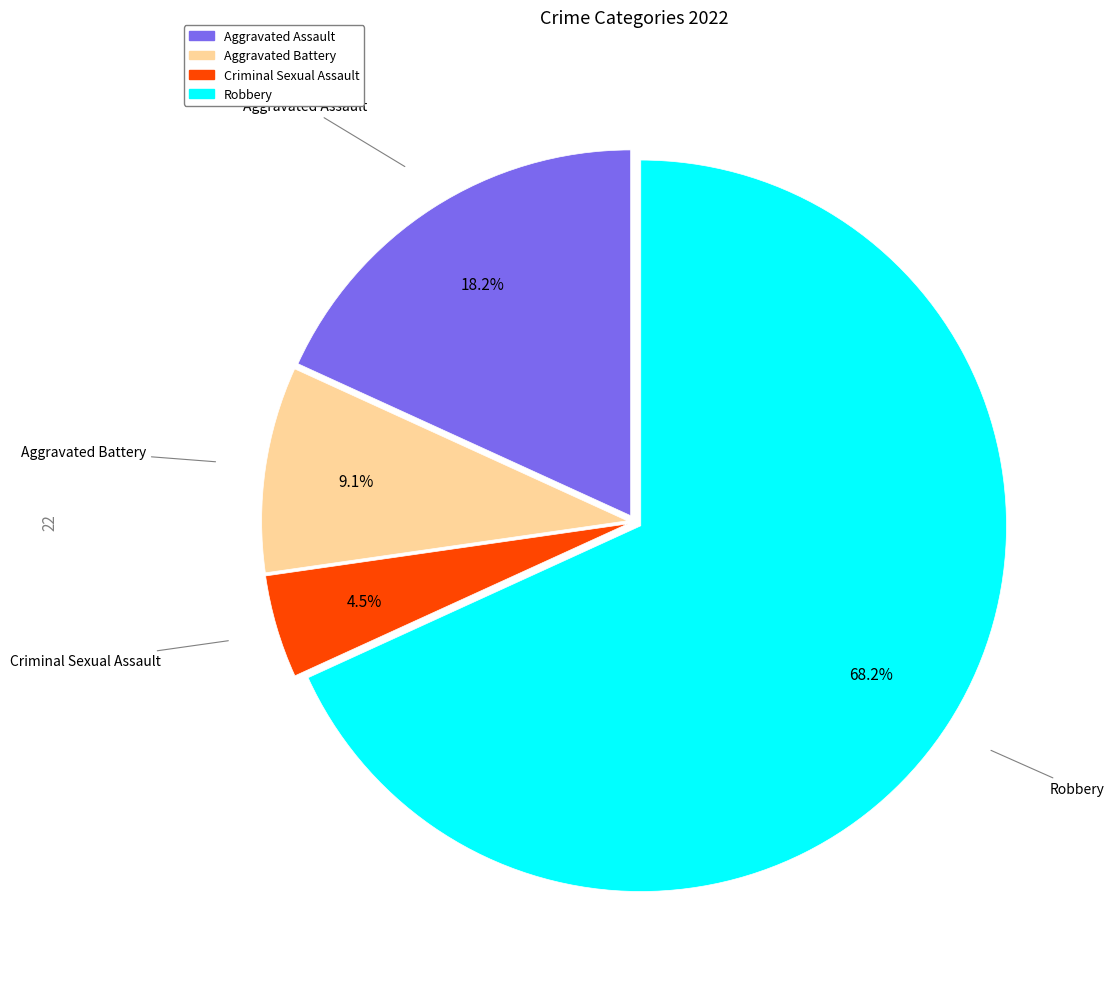

Is Robbery the majority of the pie?

Yes